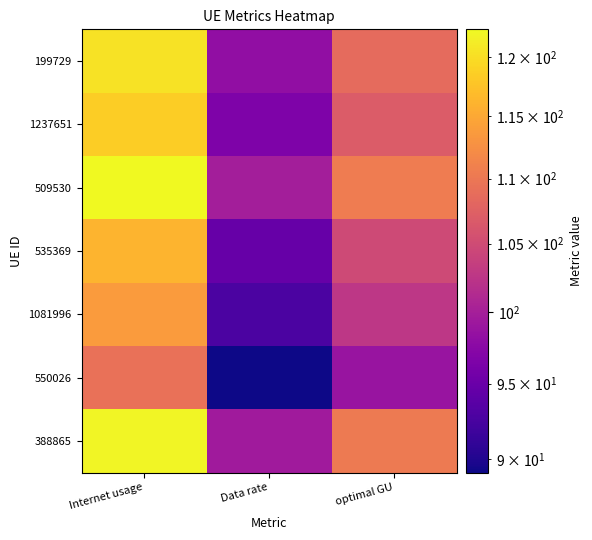

Reading left to right, transcribe all the data shown in this chart.

388865: Internet usage=122.0	Data rate=99.5	optimal GU=110.2
550026: Internet usage=109.3	Data rate=89.2	optimal GU=98.7
1081996: Internet usage=113.7	Data rate=92.7	optimal GU=102.7
535369: Internet usage=116.0	Data rate=94.6	optimal GU=104.8
509530: Internet usage=122.4	Data rate=99.8	optimal GU=110.5
1237651: Internet usage=118.4	Data rate=96.6	optimal GU=106.9
199729: Internet usage=120.3	Data rate=98.1	optimal GU=108.7